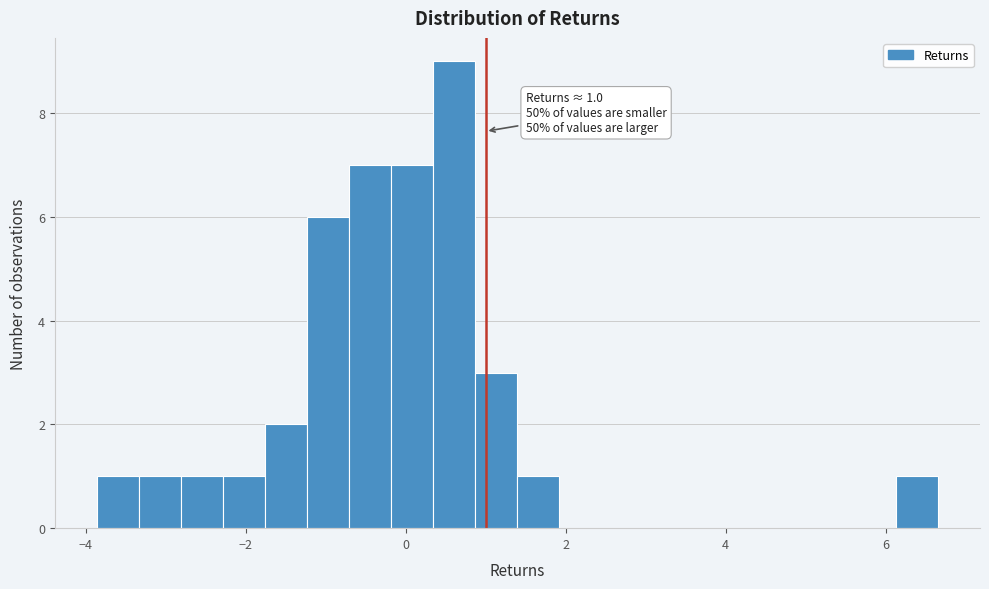

Read against the x-axis, roughly where is the centre of the tallest bar?

0.6